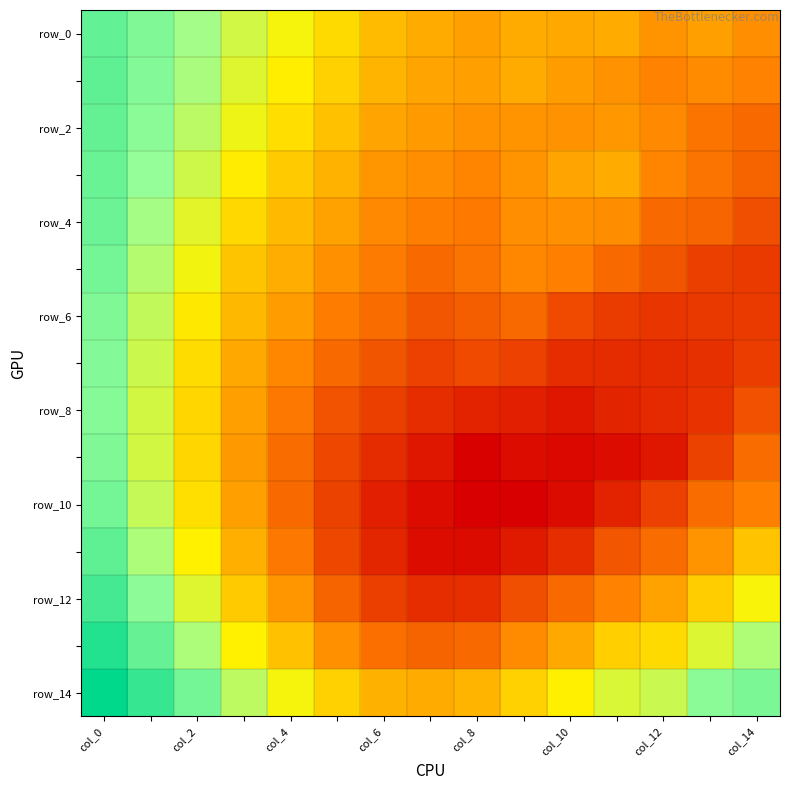

How many series are shown in this chart?

15